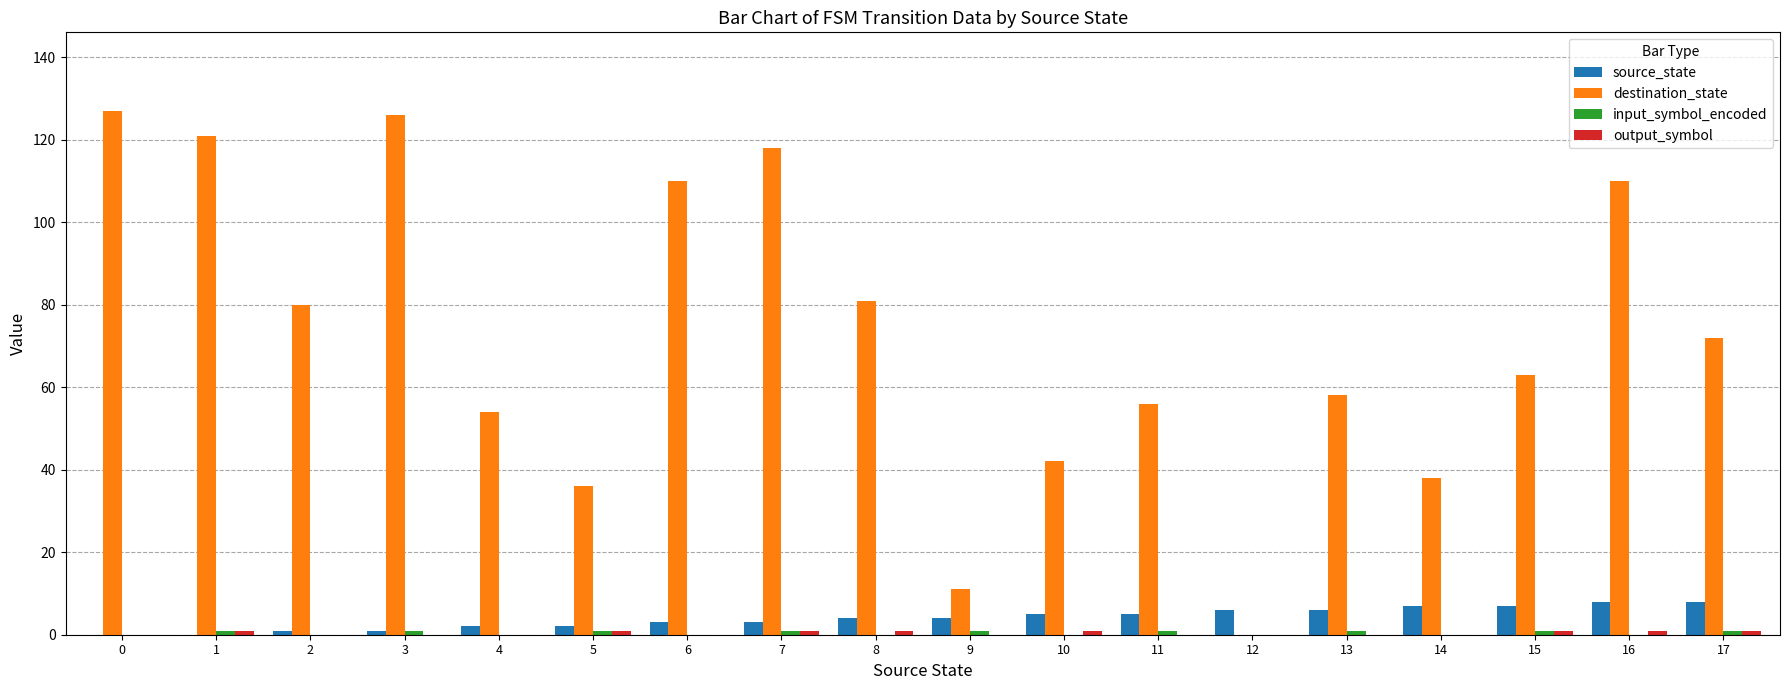

How many groups of bars are there?

18